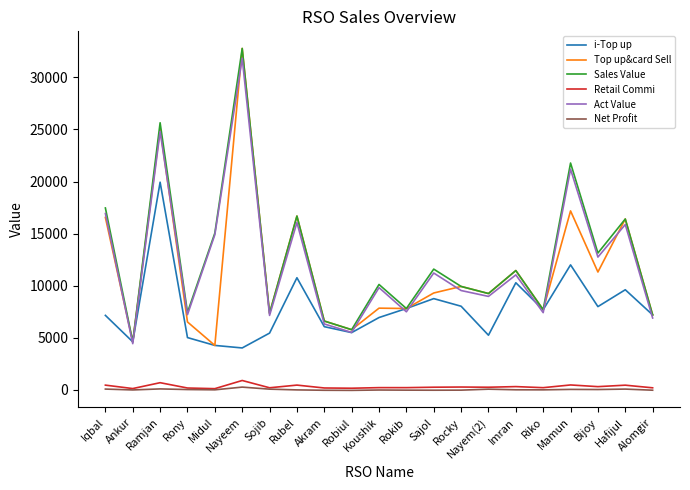

How many lines are shown in the chart?

6